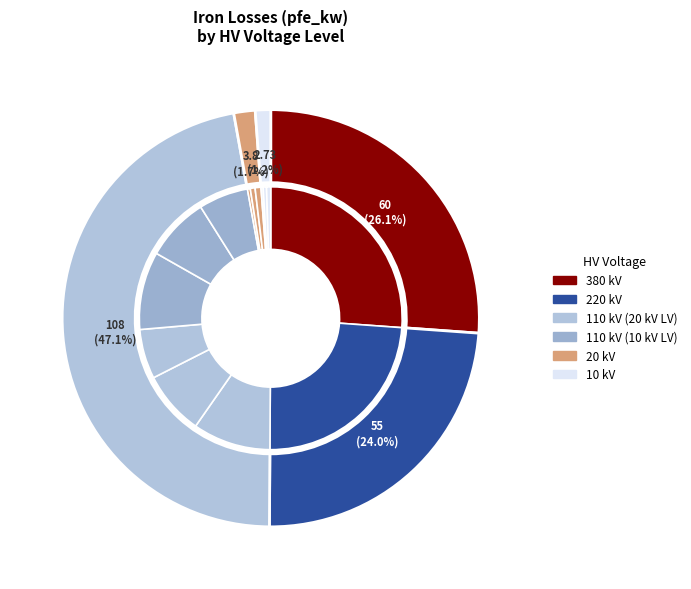

Is there any slice that represents more than half of the pie?

No